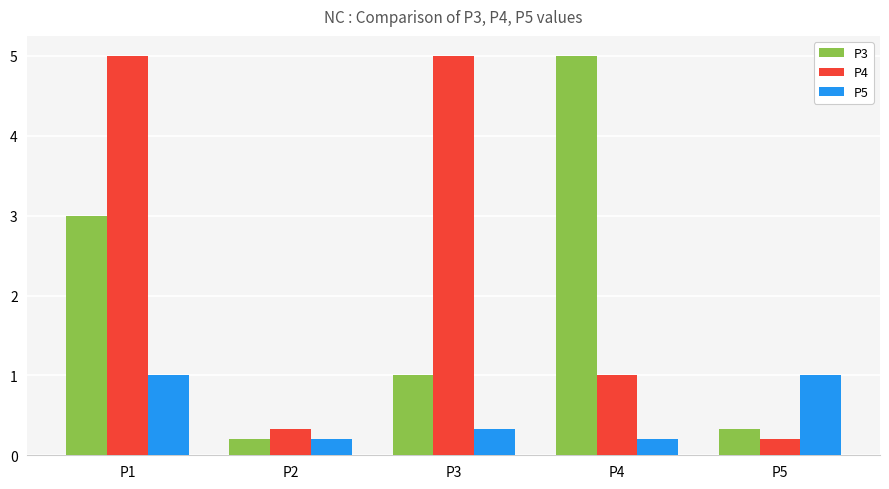

List the labels in order of P3 value, smallest first.

P2, P5, P3, P1, P4